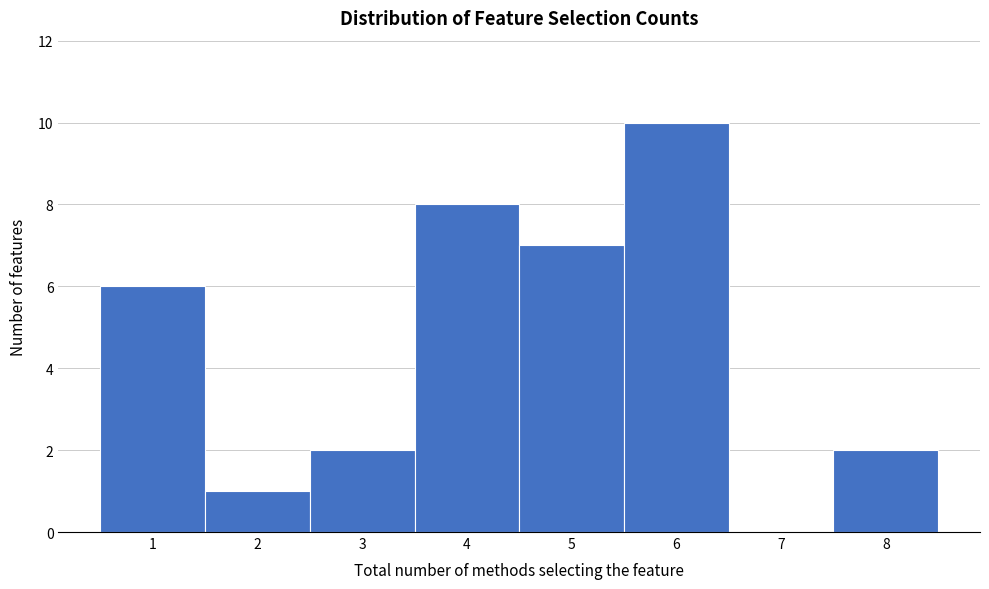

Reading left to right, list every bar in this chart as the range it spans on the x-axis followed by its height. The values are not printed on the chart, so give them approximately, as read against the axis.

0.5 to 1.5: 6
1.5 to 2.5: 1
2.5 to 3.5: 2
3.5 to 4.5: 8
4.5 to 5.5: 7
5.5 to 6.5: 10
6.5 to 7.5: 0
7.5 to 8.5: 2